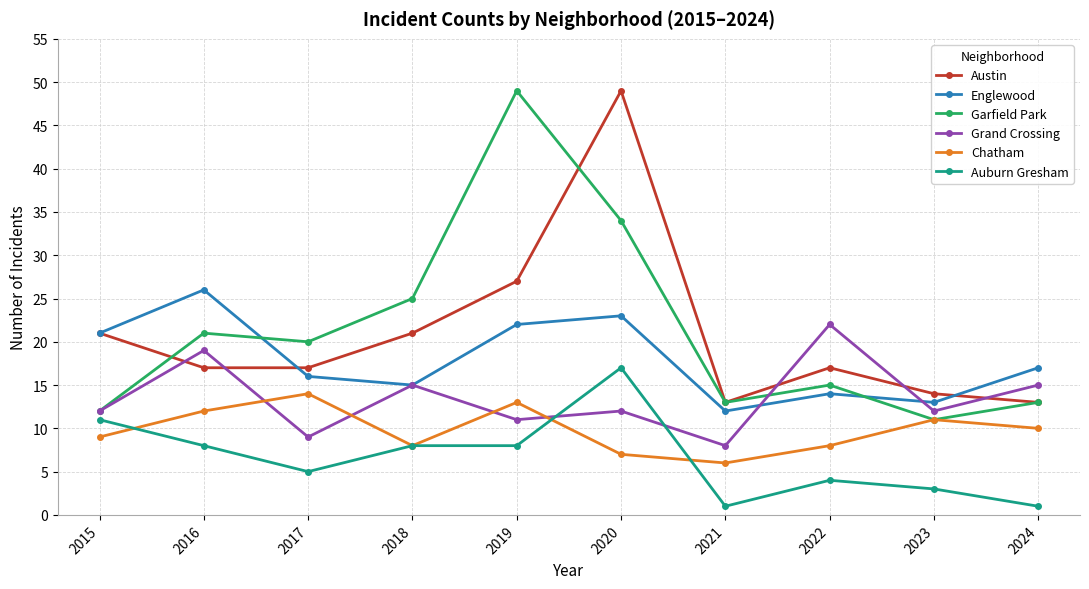

Where is the first local minimum for Grand Crossing?

2017